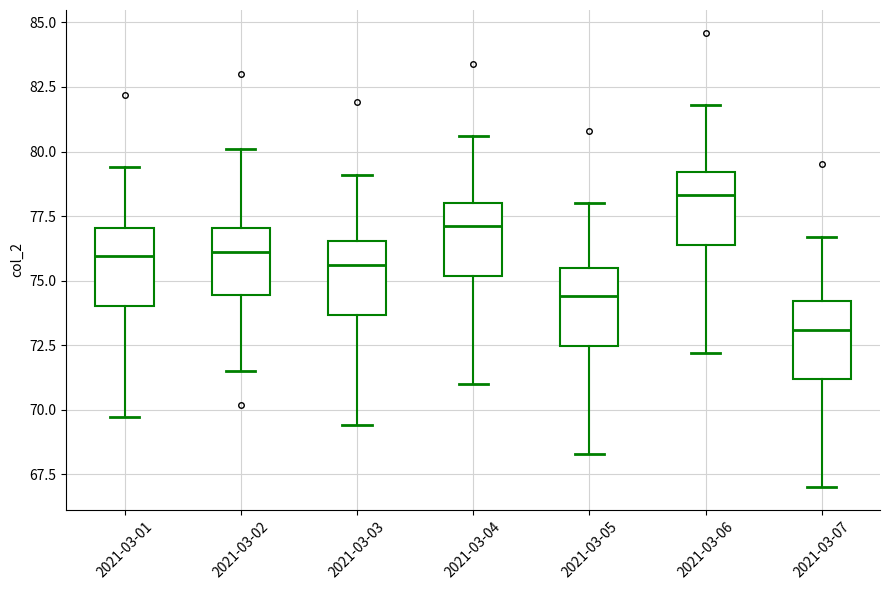

Where does the median line of the box for 2021-03-04 sit on the y-axis? The values are not printed on the chart, so give them approximately, as read against the axis.

77.0